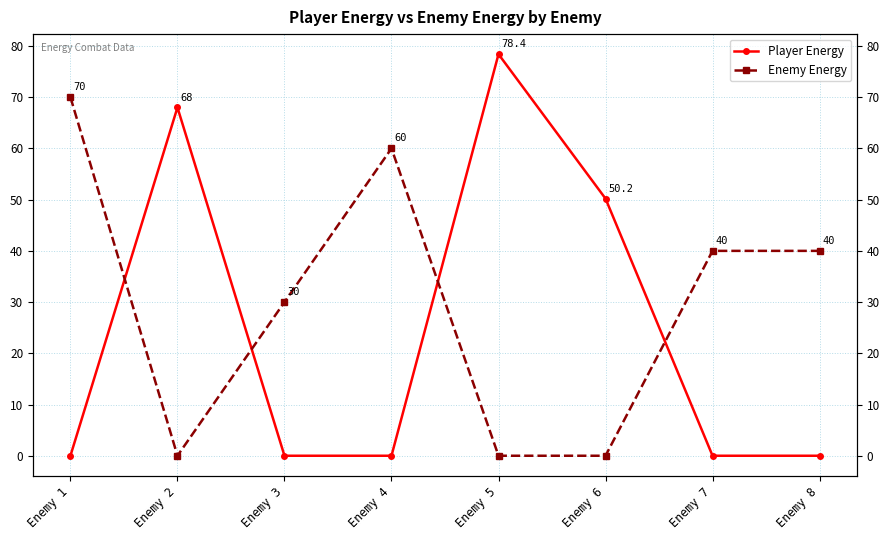

Is it true that Enemy Energy equals 0.0 at Enemy 2?

True